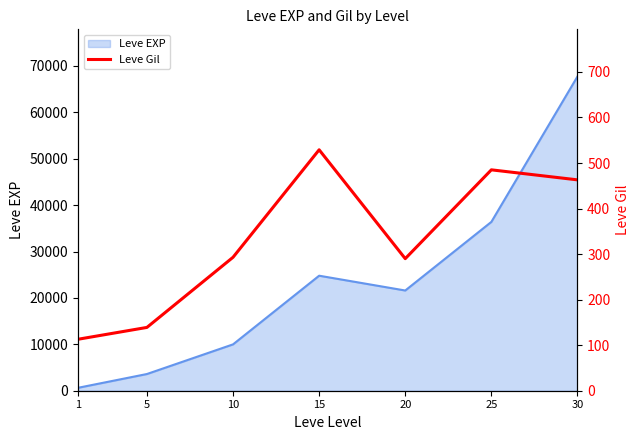

What is the maximum value for Leve EXP?

67730